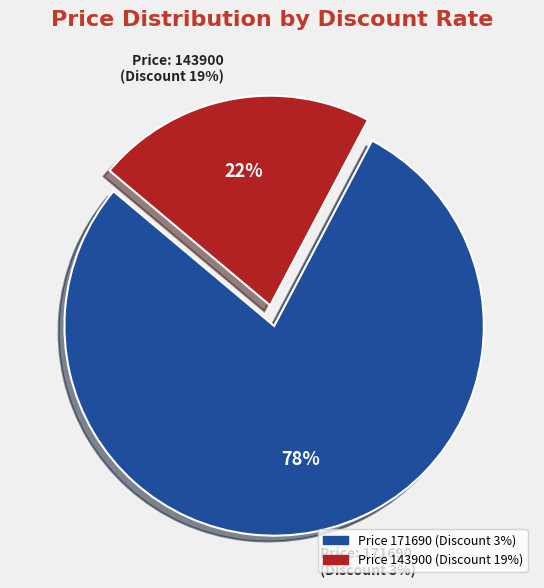

To the nearest percent, what is the combined percentage of 143900 and 171690?

100%